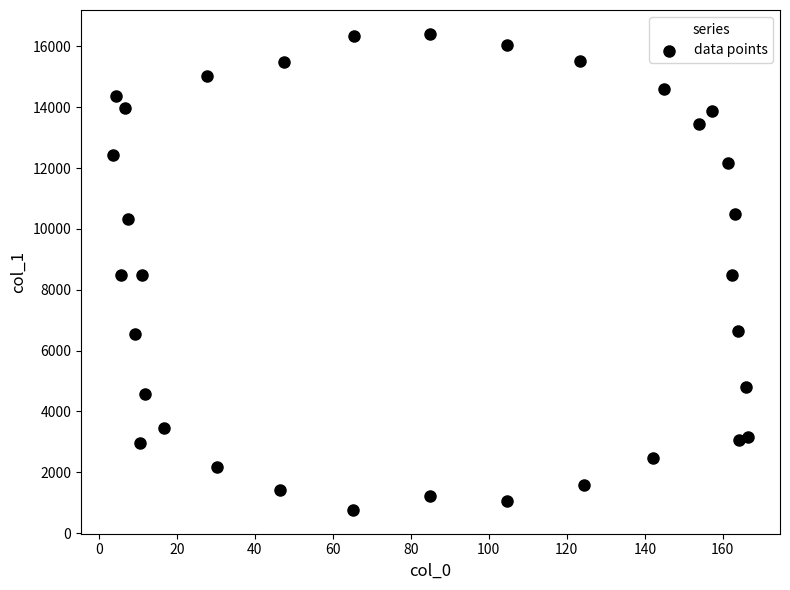

What is the range of Y values (max minus min)?

15654.2